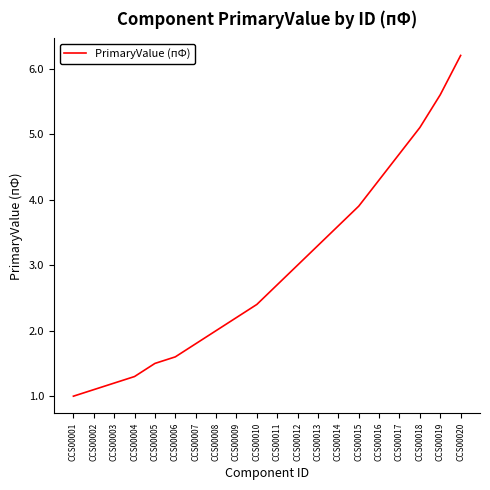

What is the sum of all values?

58.5